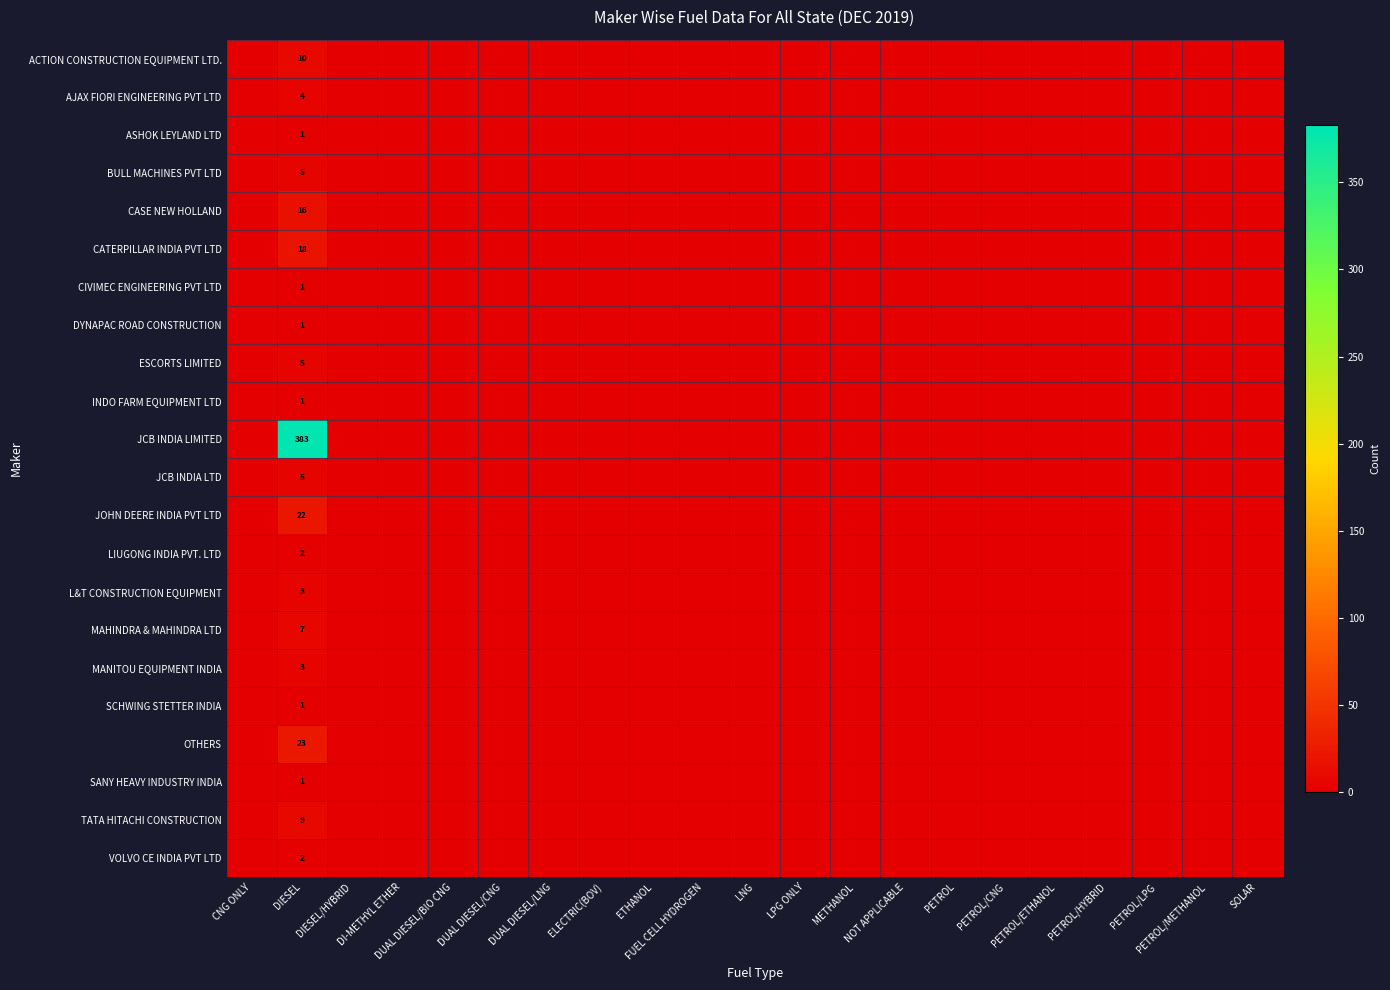

The CIVIMEC ENGINEERING PVT LTD series shows 0 at FUEL CELL HYDROGEN. True or false?

True